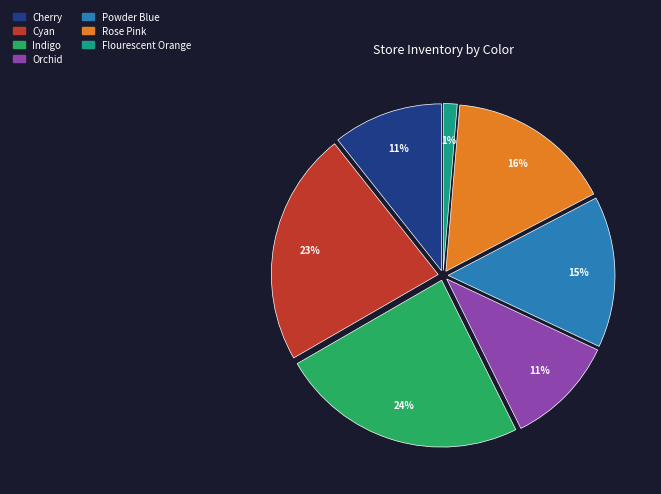

Count the number of slices in the pie.

7